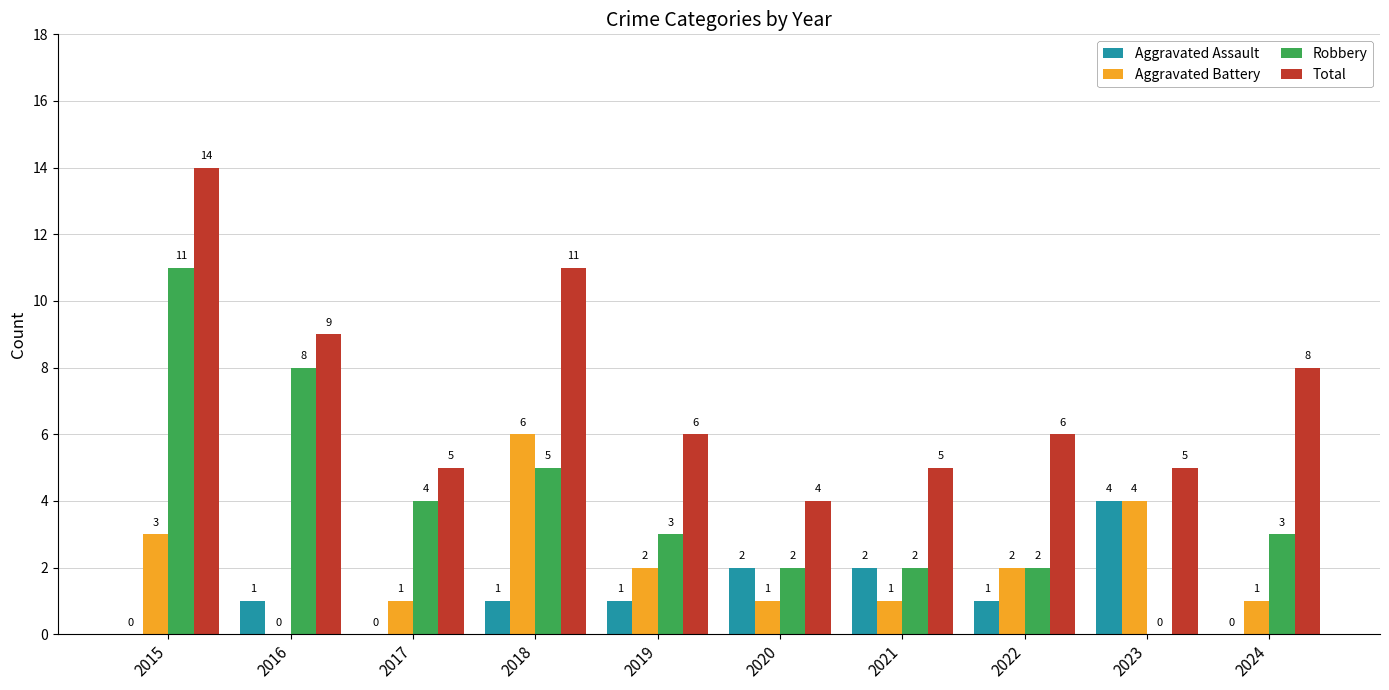

Which series has the widest spread of values?

Robbery